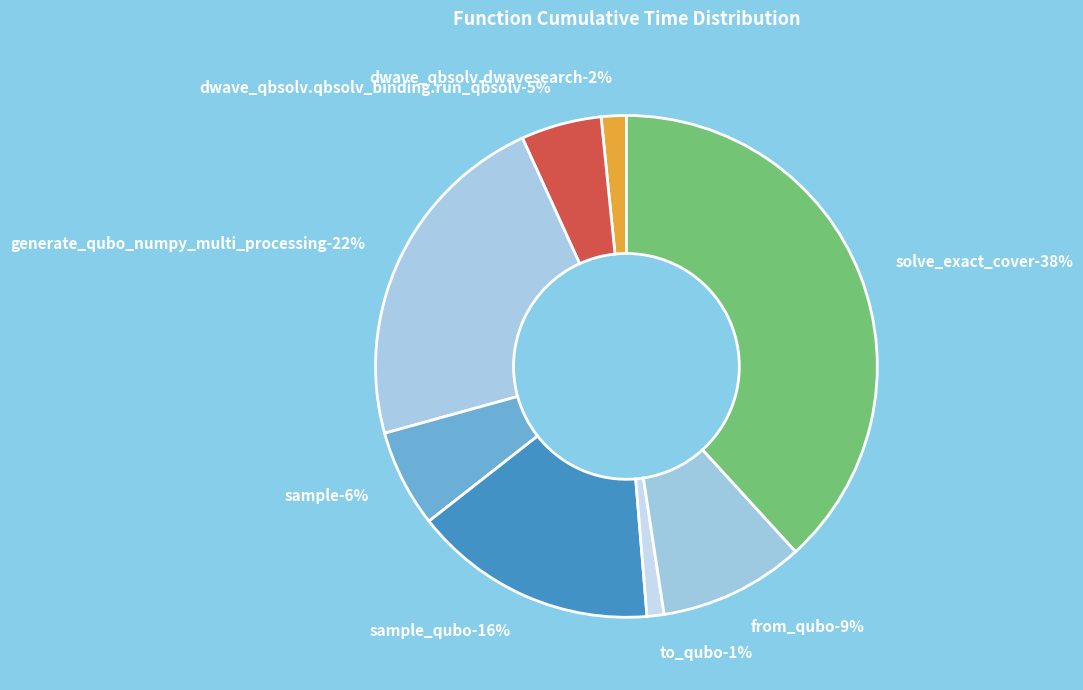

Between from_qubo and sample, which is larger?

from_qubo